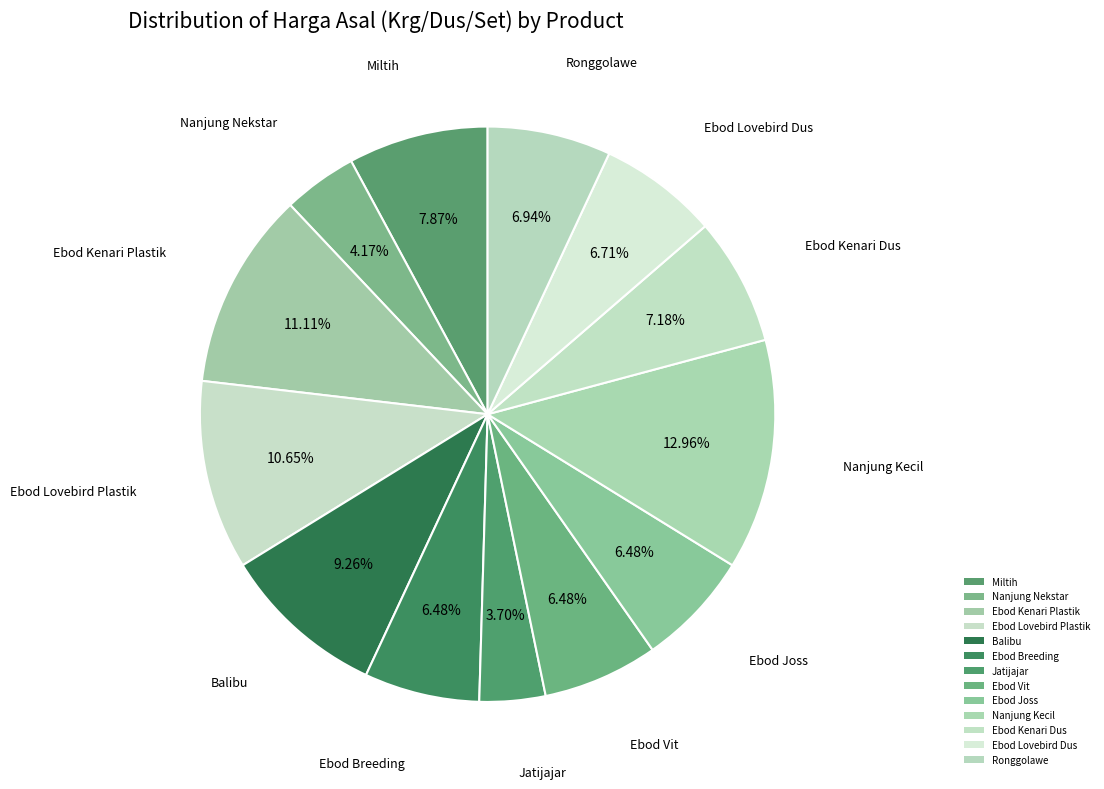

Which slice is the smallest?

Jatijajar